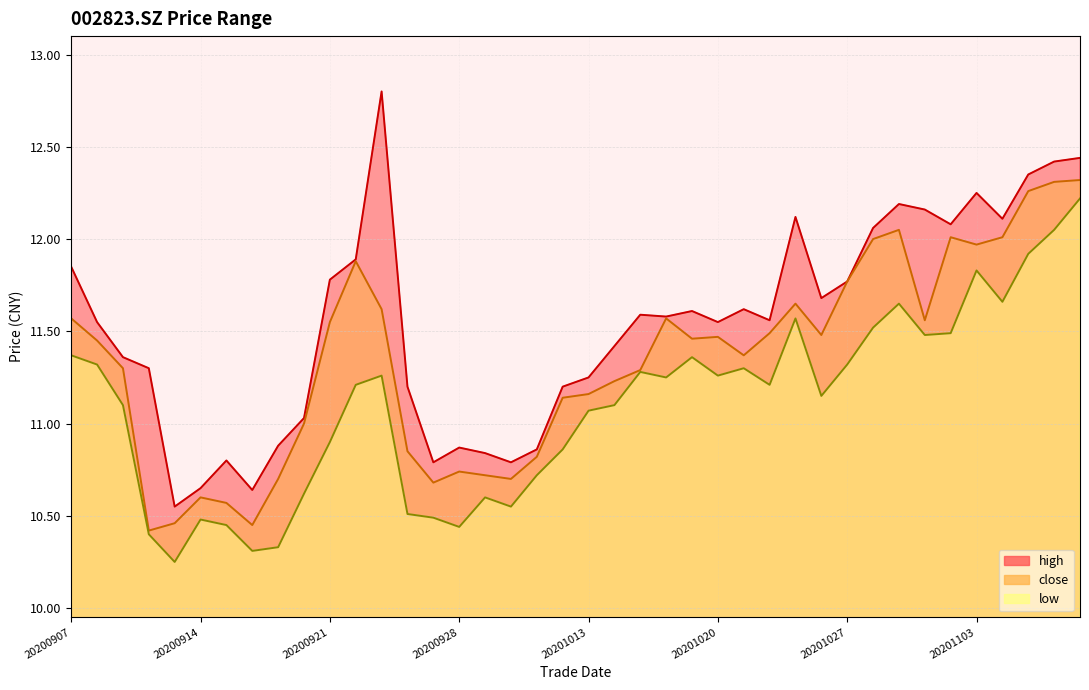

At which category is the sum across all series the highest?

20201109